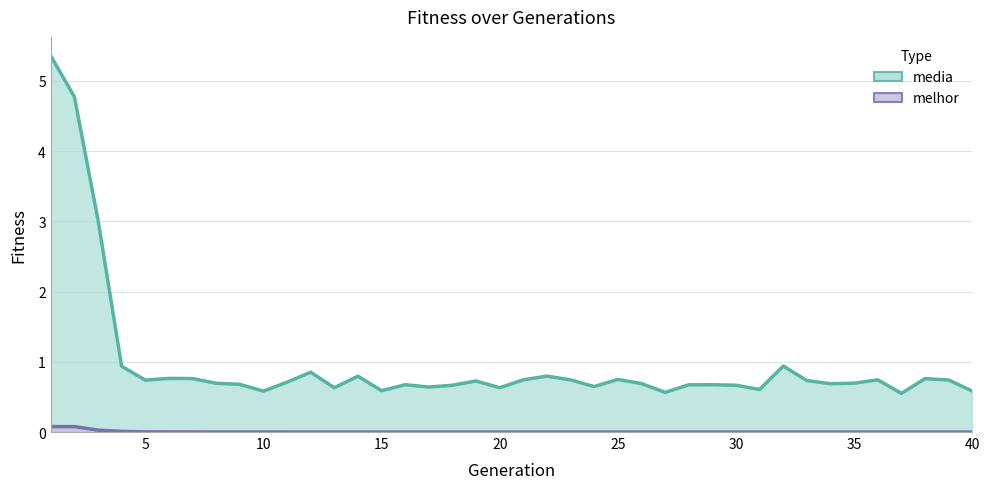

True or false: media and melhor intersect in this chart.

False